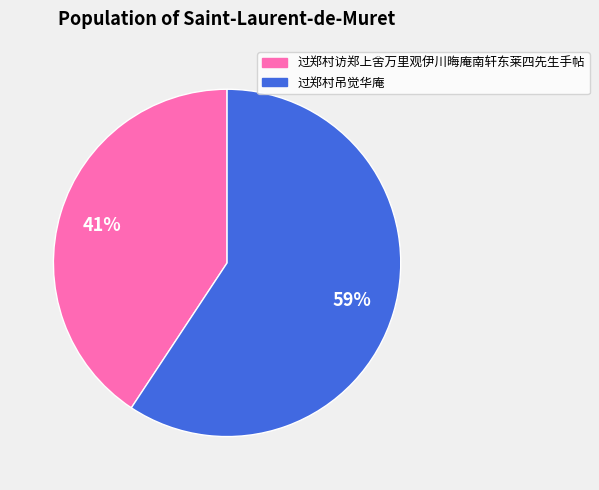

The 过郑村吊觉华庵 slice represents 59% of the pie. True or false?

True